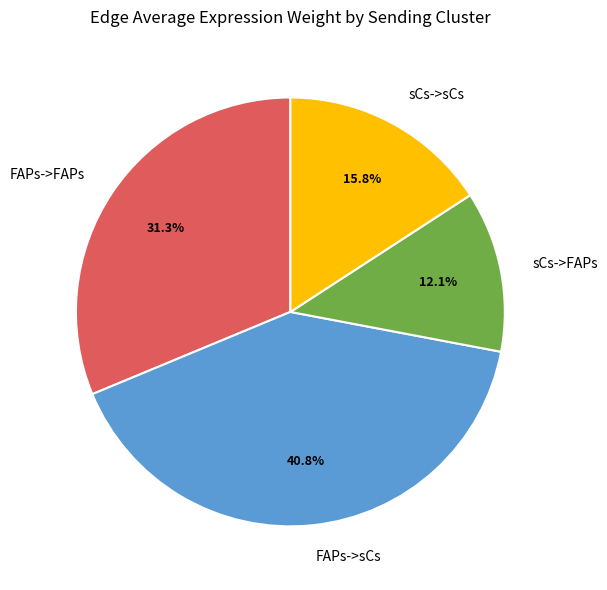

To the nearest percent, what portion does sCs->sCs represent?

16%